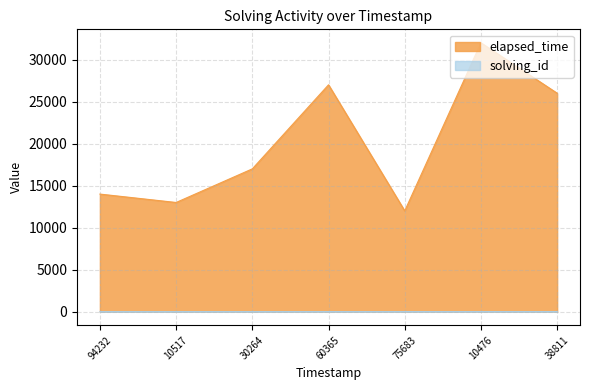

Does the chart display data point markers on the line(s)?

No